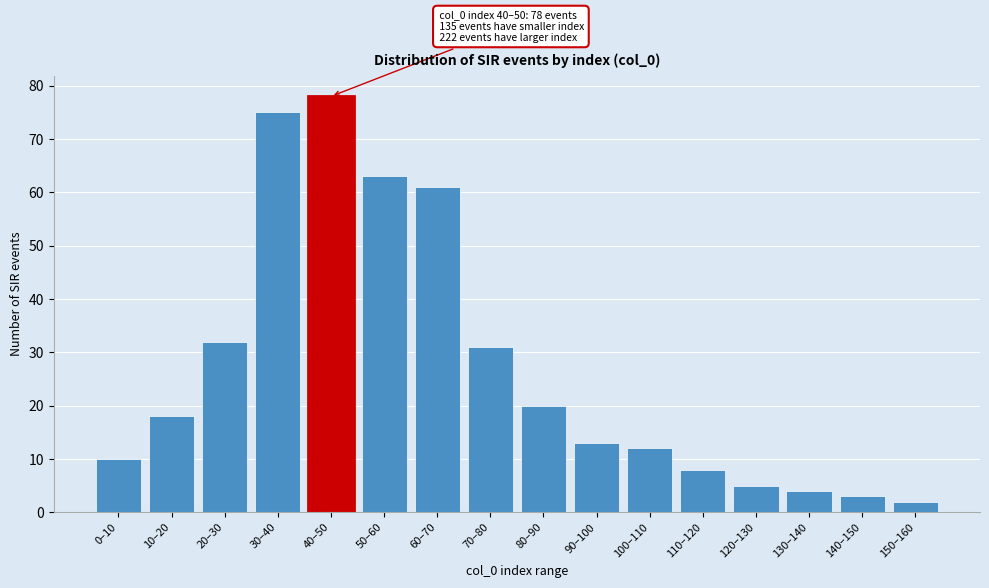

Reading left to right, transcribe all the data shown in this chart.

0–10=10	10–20=18	20–30=32	30–40=75	40–50=78	50–60=63	60–70=61	70–80=31	80–90=20	90–100=13	100–110=12	110–120=8	120–130=5	130–140=4	140–150=3	150–160=2